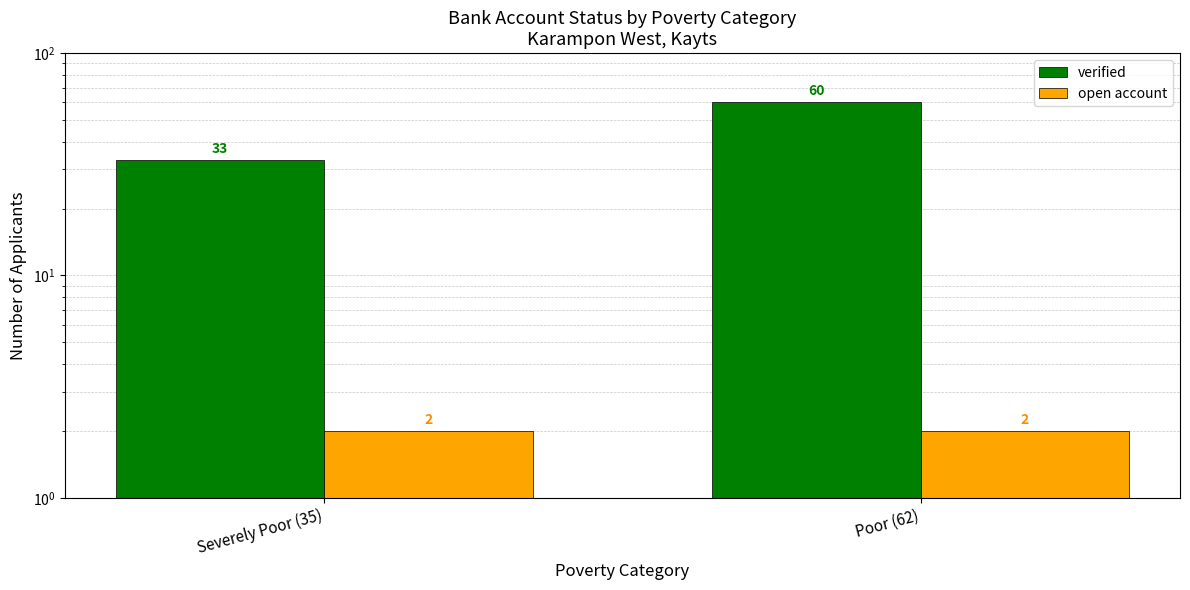

What is the spread (max minus min) of values at Poor (62)?

58